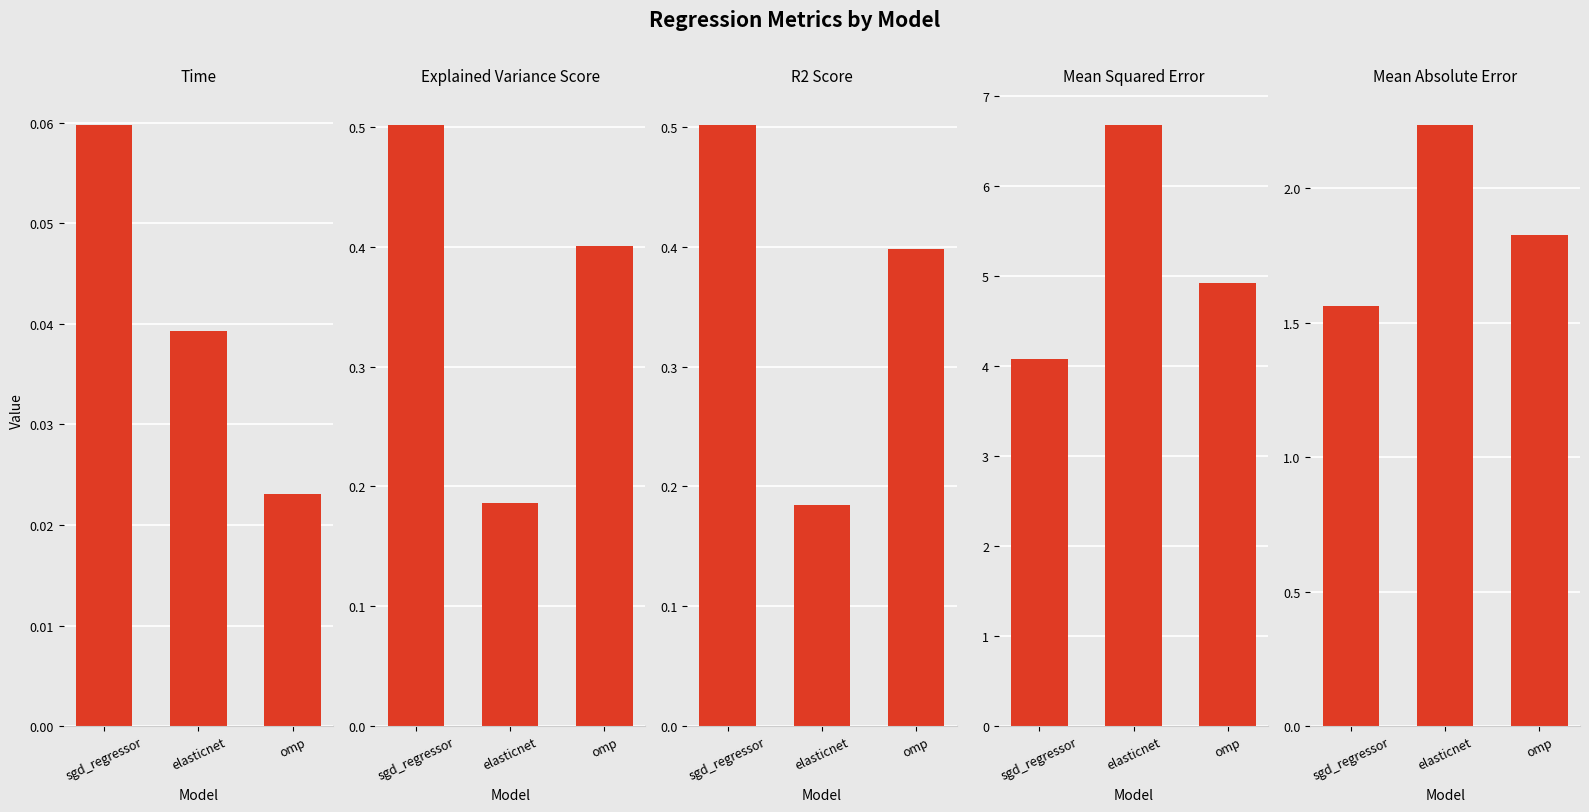

What is the difference between the maximum and minimum values in the r2_score series?

0.3